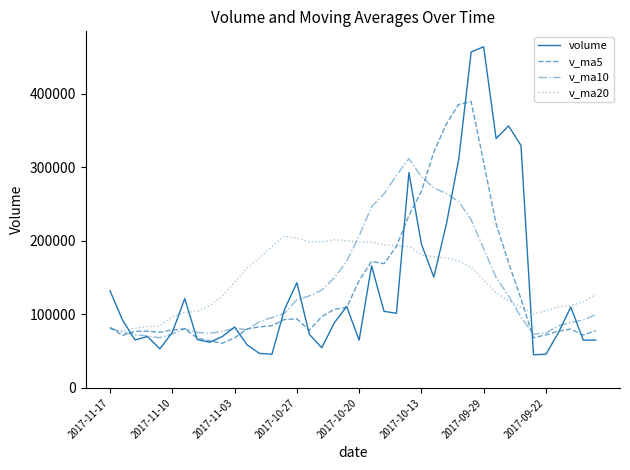

List the series in order of their peak value, highest first.

volume, v_ma5, v_ma10, v_ma20